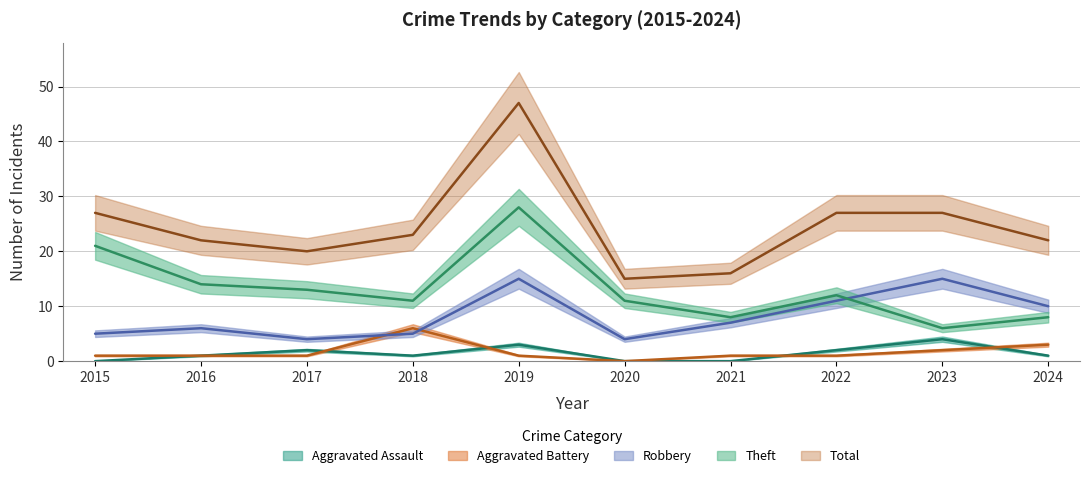

True or false: Aggravated Assault and Theft intersect in this chart.

False